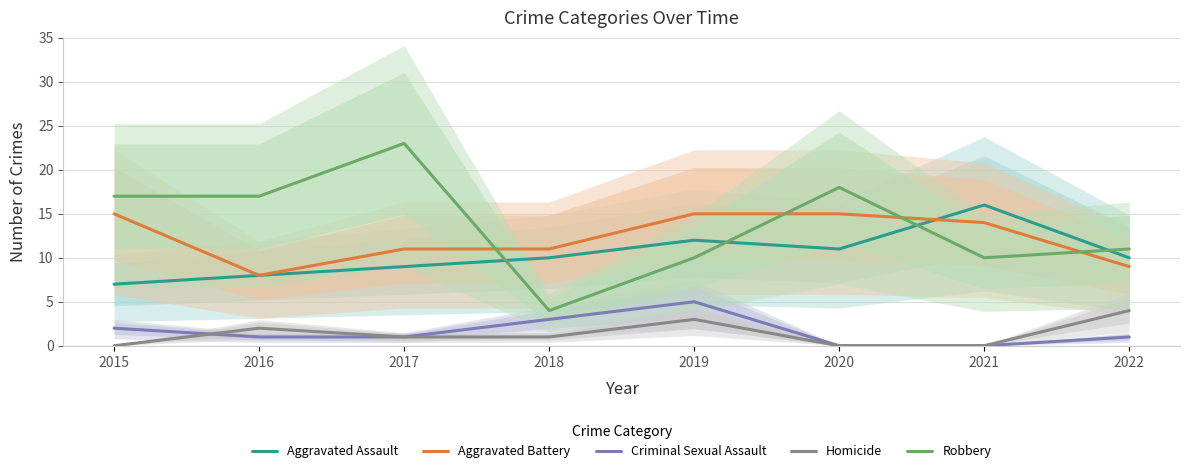

At 2022, list the series in order from smallest to largest.

Criminal Sexual Assault, Homicide, Aggravated Battery, Aggravated Assault, Robbery